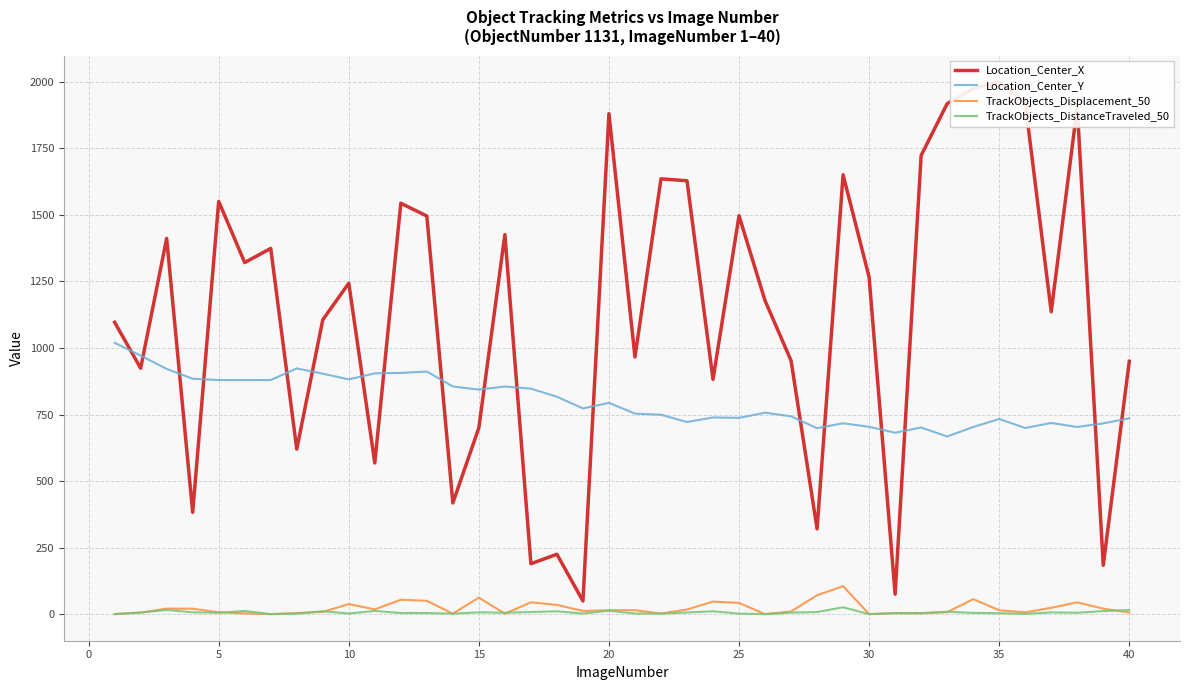

How many series are shown in this chart?

4